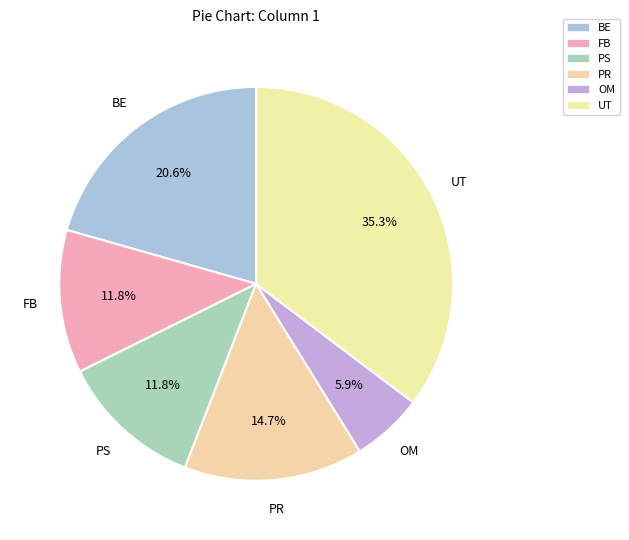

How many slices are in this pie chart?

6